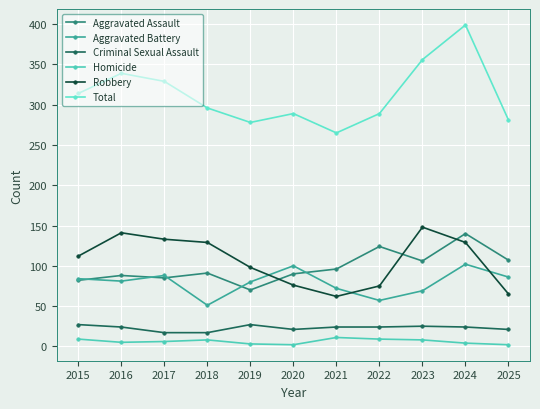

Which label corresponds to the largest value in the chart?

2024